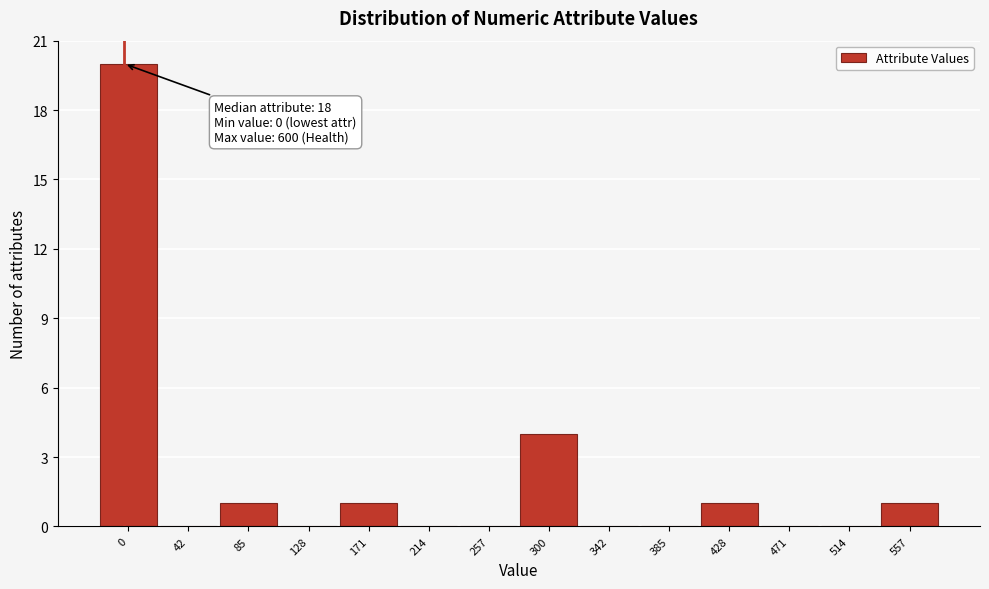

Reading left to right, extract all data points from this chart.

0=20	42=0	85=1	128=0	171=1	214=0	257=0	300=4	342=0	385=0	428=1	471=0	514=0	557=1